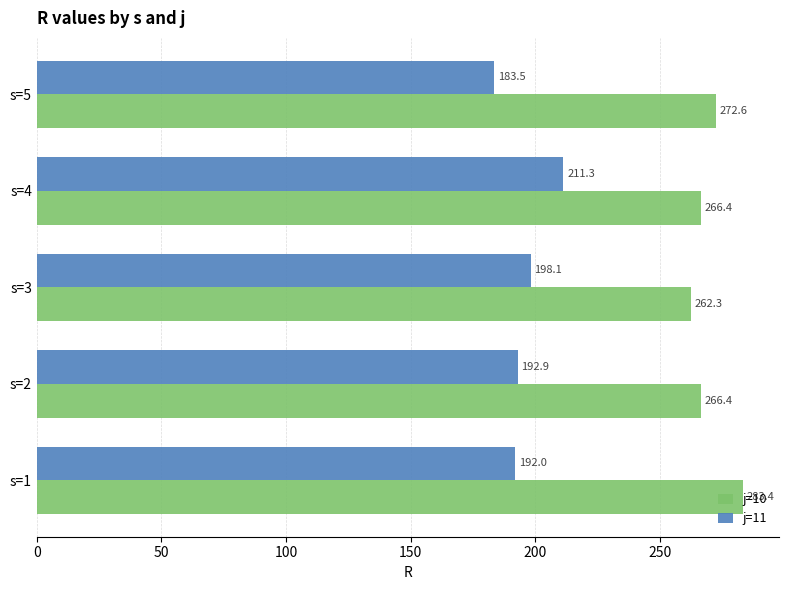

Rank the categories by j=11 value from highest to lowest.

s=4, s=3, s=2, s=1, s=5